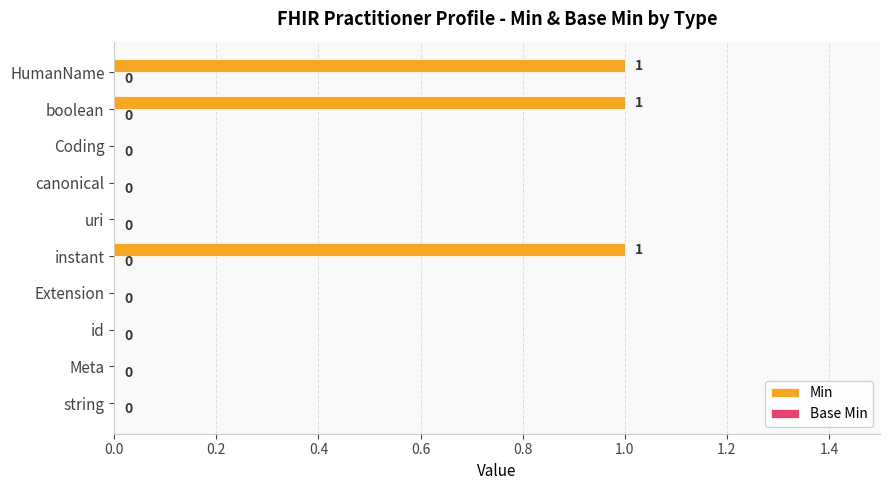

The value at HumanName is 0. True or false?

False